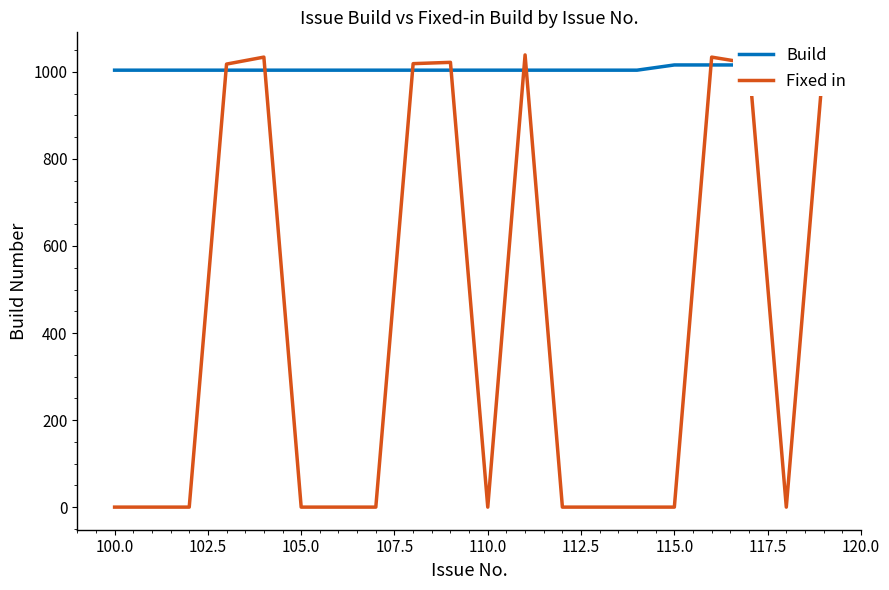

True or false: Fixed in has a value of -312 at 110.0.

False